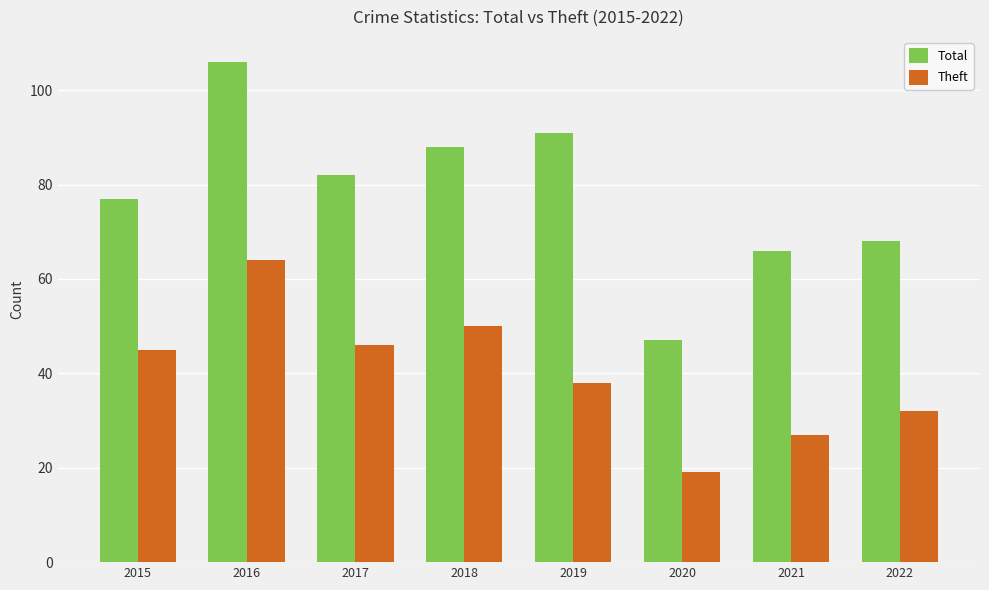

What is the difference between the maximum and minimum values in the Theft series?

45